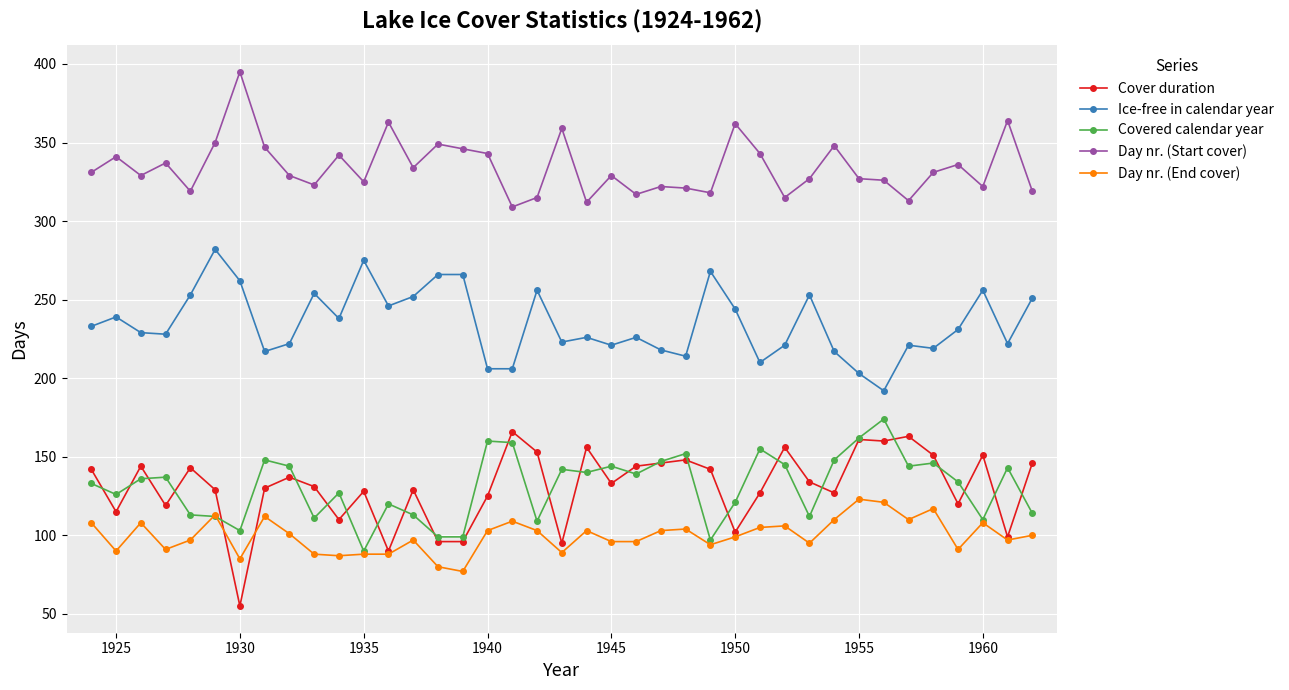

Which series has the largest total across all categories?

Day nr. (Start cover)